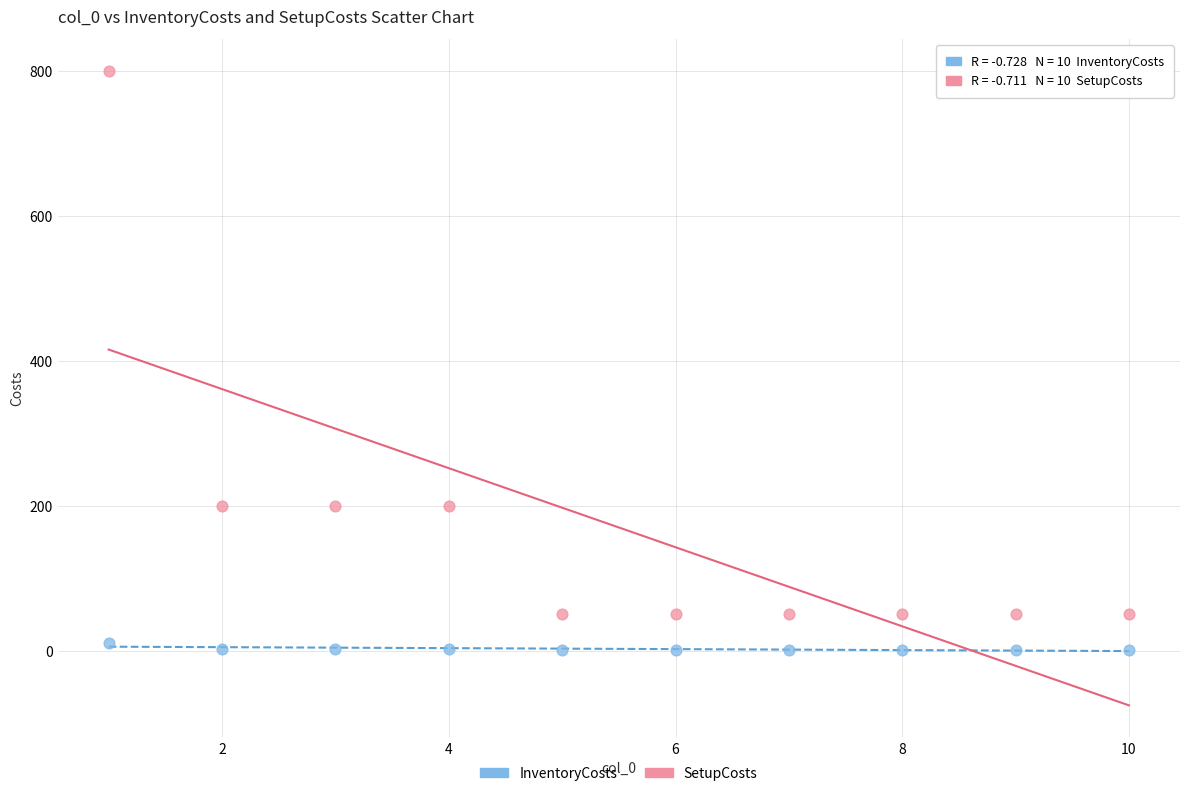

Across all data points, what is the range of X values (max minus min)?

9